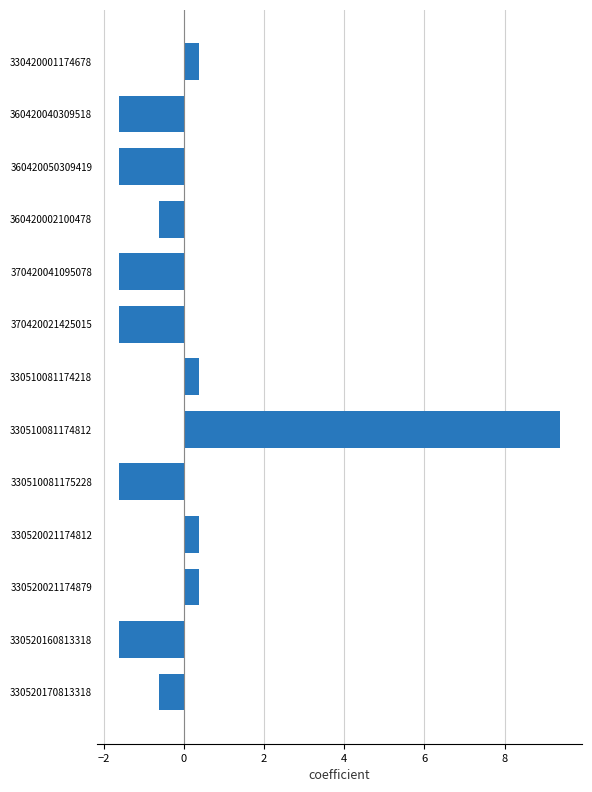

Reading bottom to top, extract all data points from this chart.

-0.6	-1.6	0.4	0.4	-1.6	9.4	0.4	-1.6	-1.6	-0.6	-1.6	-1.6	0.4